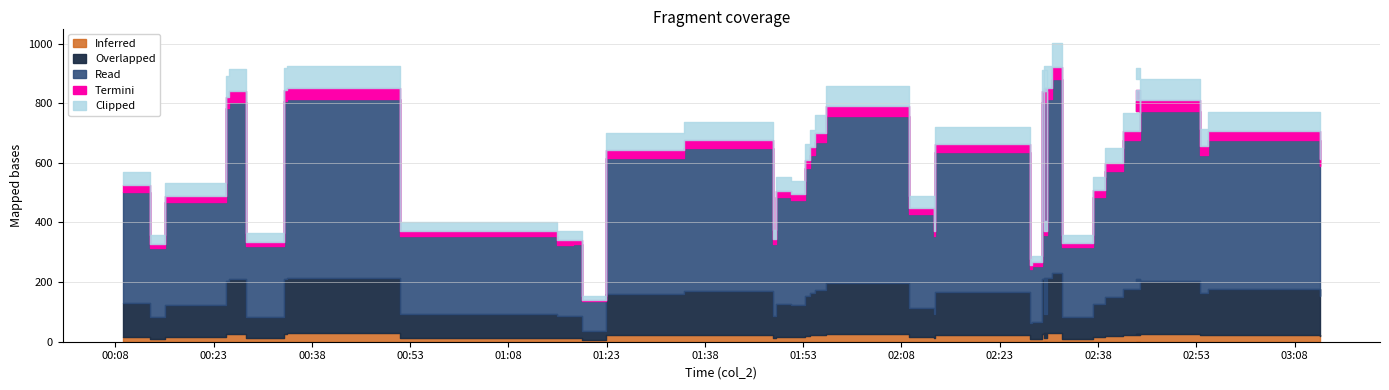

The chart shows a value of 551.2 at 2019-03-12 01:48:49. True or false?

True